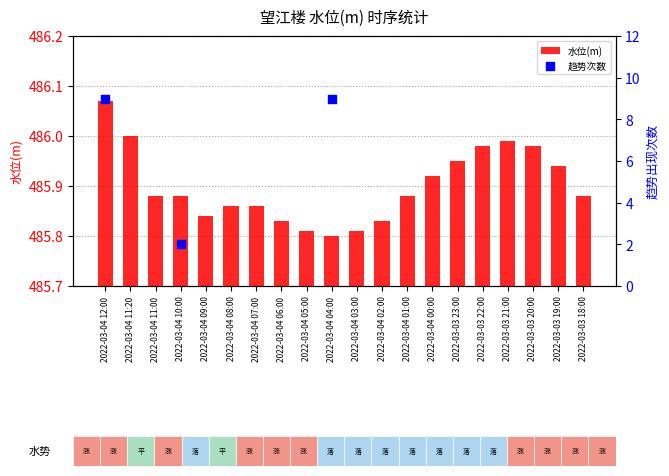

What is the ratio of the value at 2022-03-03 21:00 to the value at 2022-03-03 19:00?

1.0